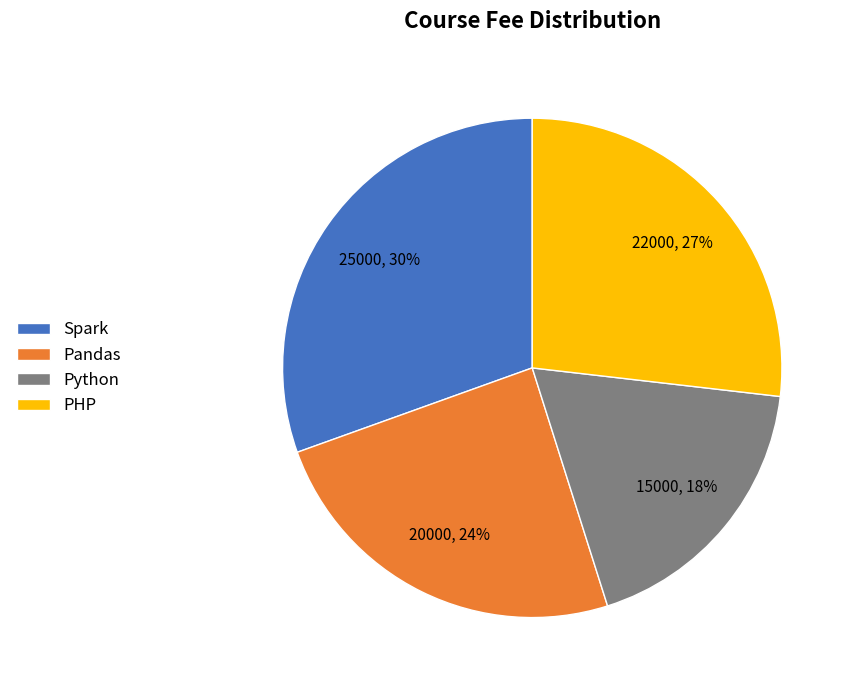

To the nearest percent, what percentage of the pie is Python?

18%